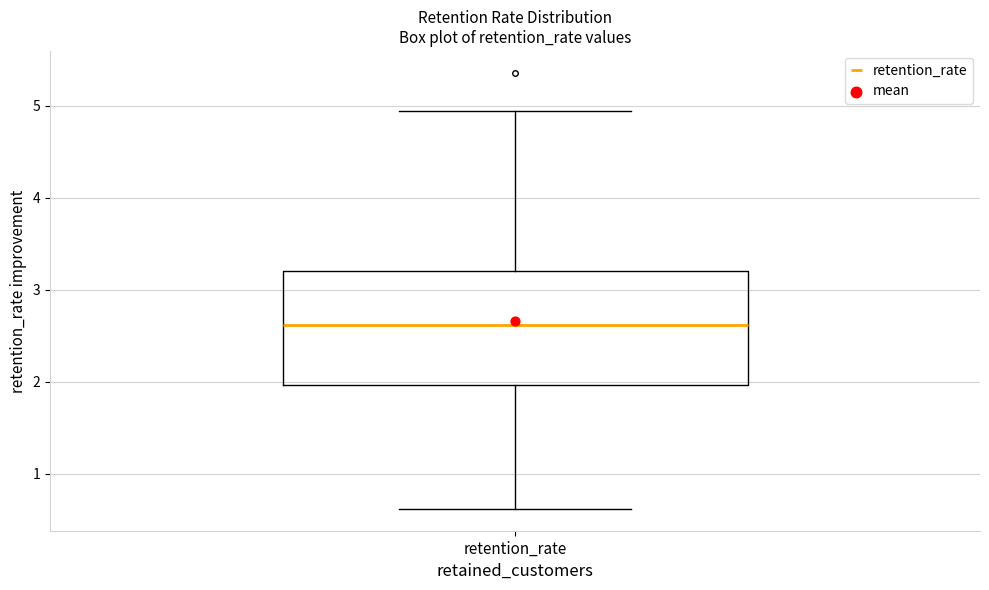

Where is the lower edge of the box for retention_rate on the y-axis? The values are not printed on the chart, so give them approximately, as read against the axis.

2.0